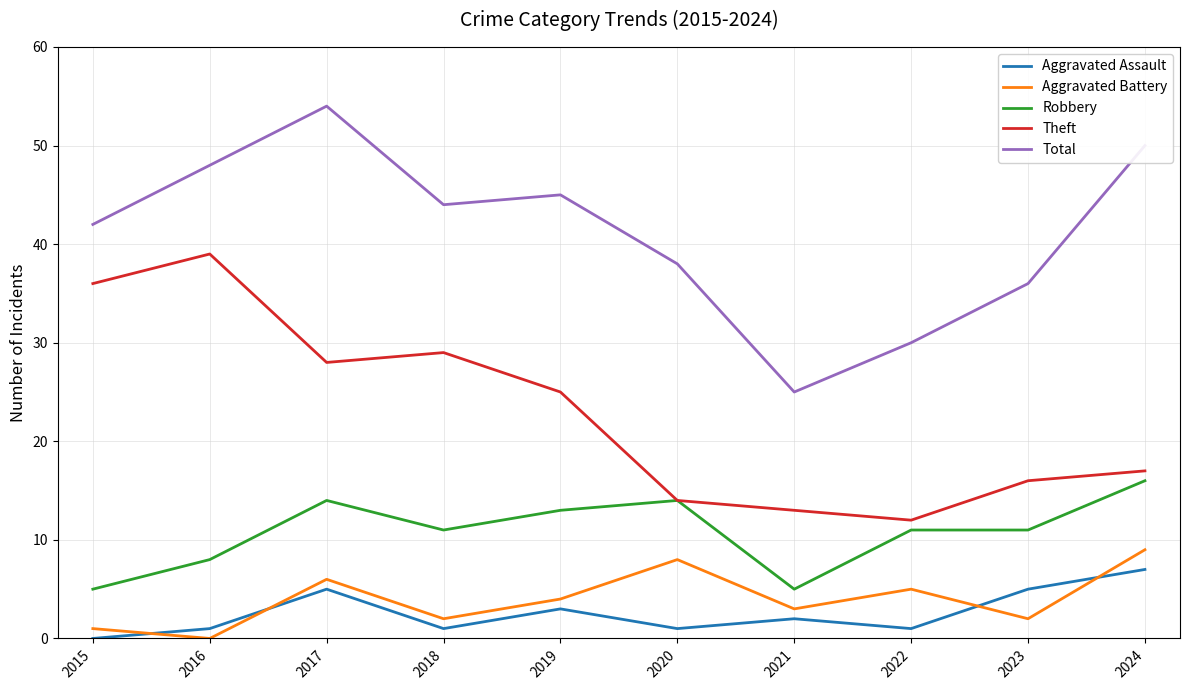

Where does the Aggravated Battery series first go above 4?

2017